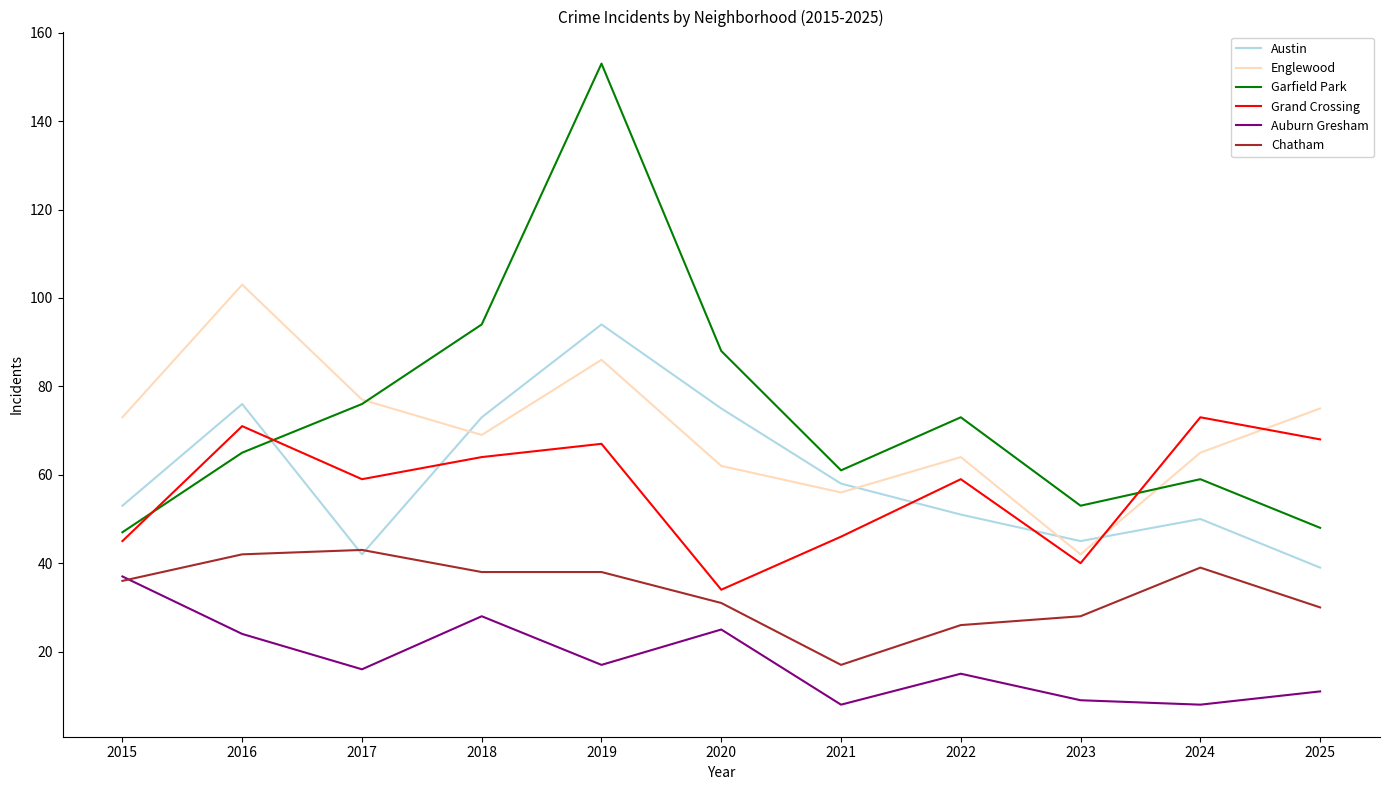

True or false: Austin and Auburn Gresham cross at least once.

False